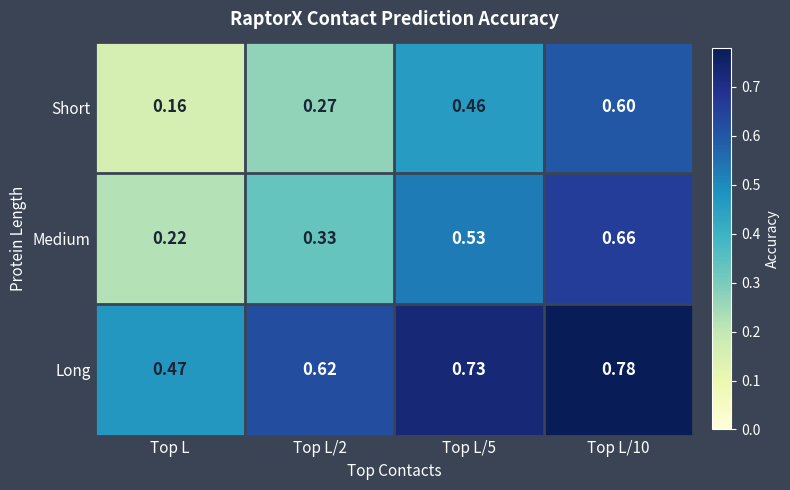

List the series in order of their overall mean, highest first.

Long, Medium, Short